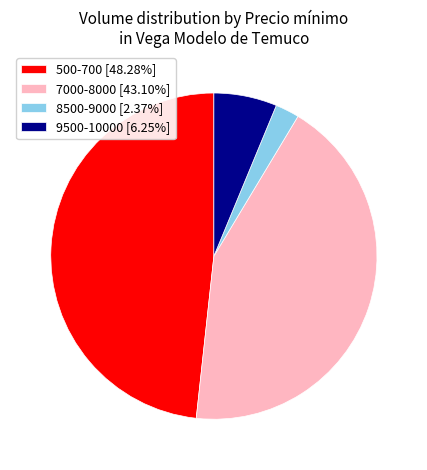

What is the ratio of the value at 500-700 [48.28%] to the value at 8500-9000 [2.37%]?

20.4